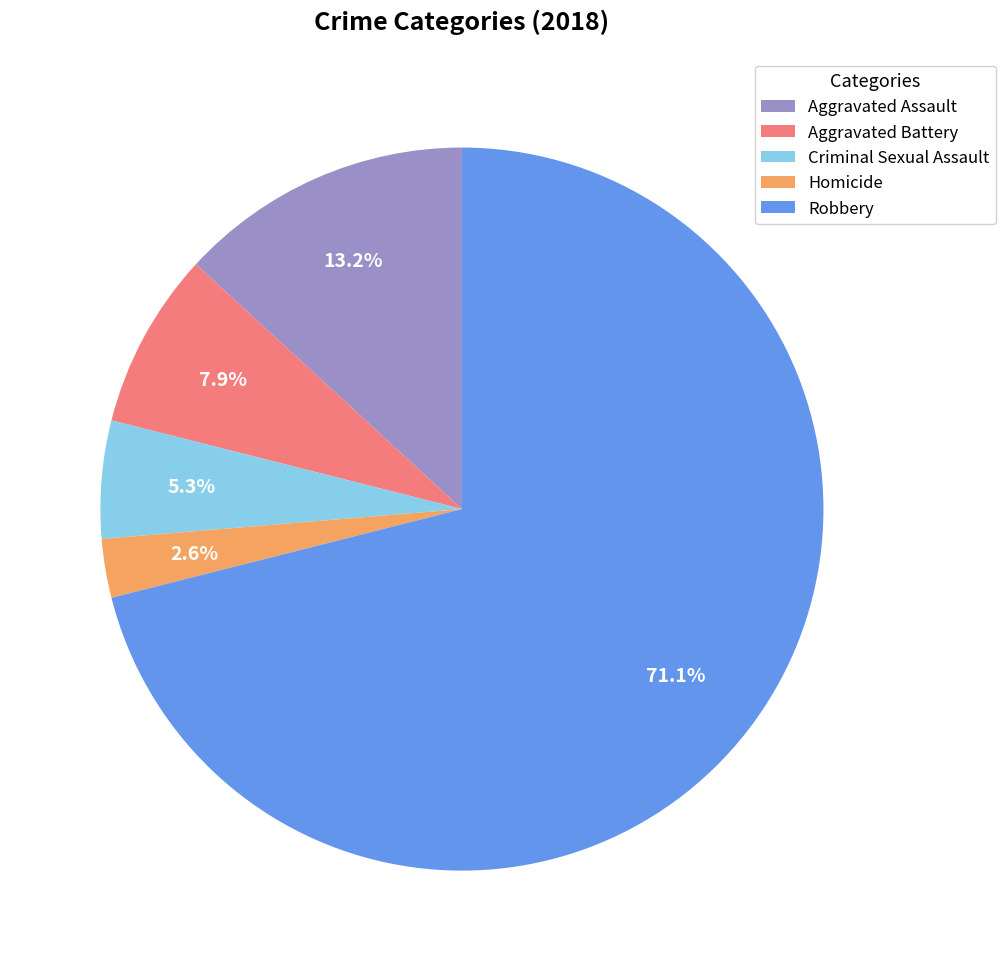

Is it true that Robbery is 71% of the pie?

True